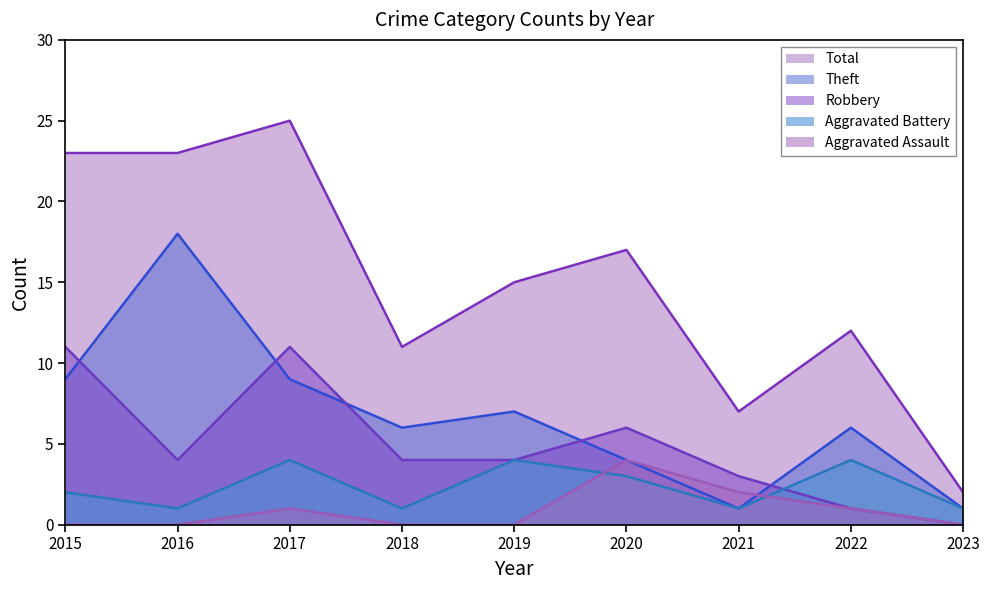

What is the sum of all Robbery values?

44